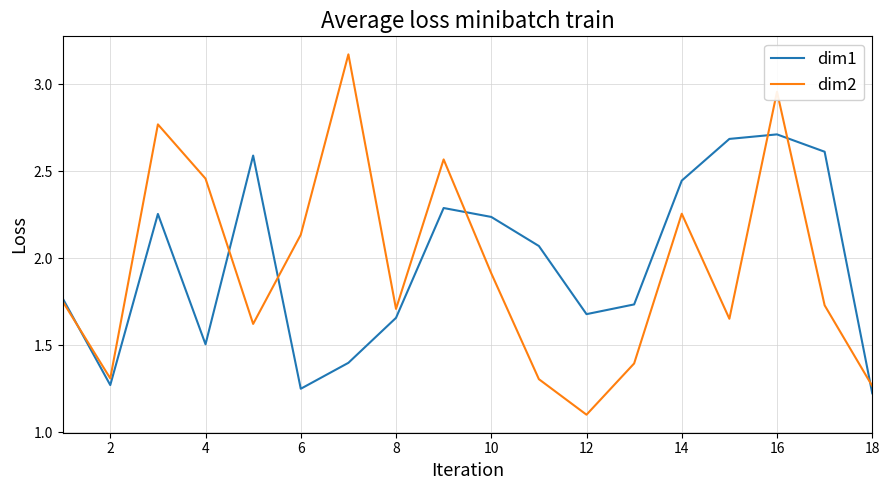

What is the minimum value shown in the chart?

1.1